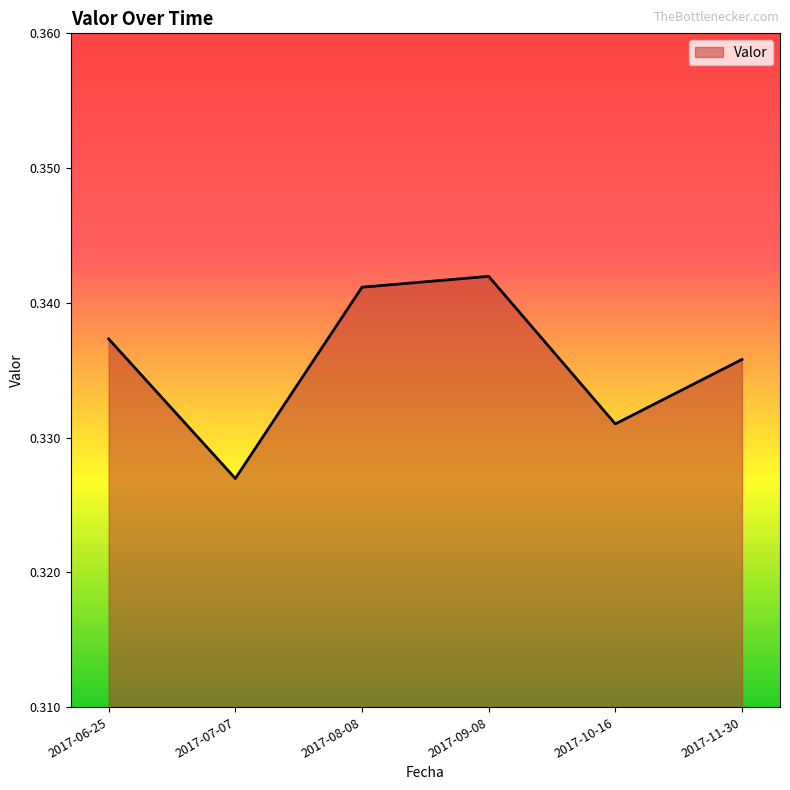

How many lines are shown in the chart?

1